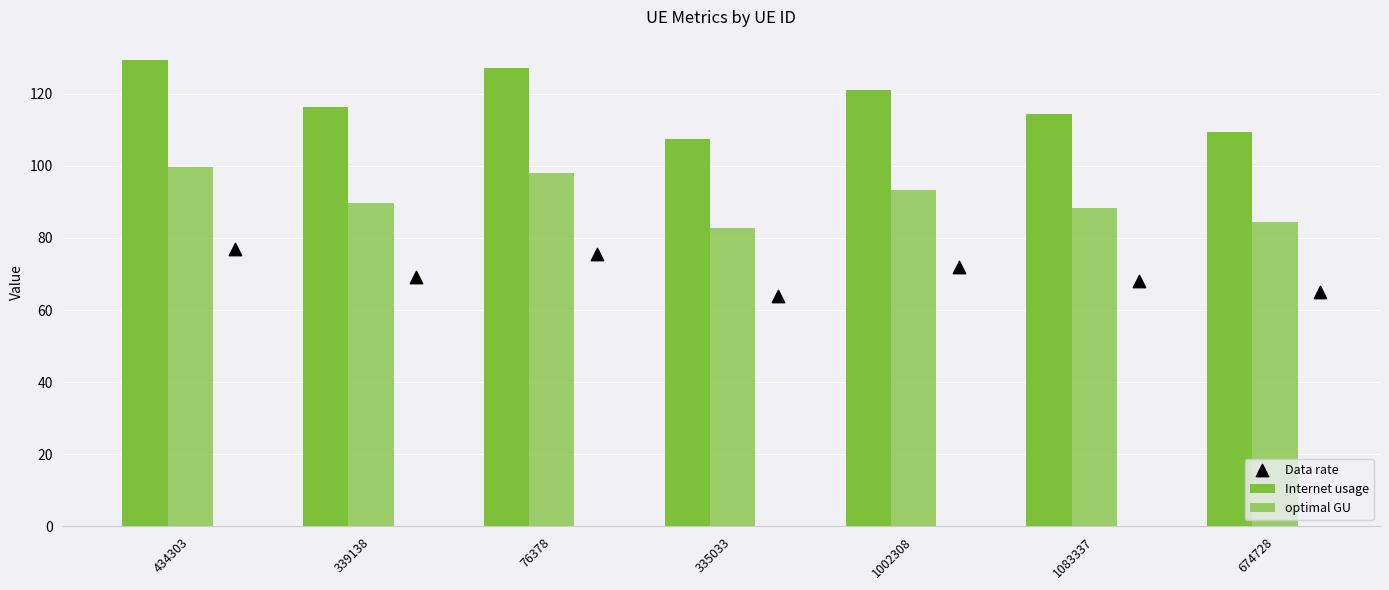

What are all the series names shown in the legend?

Internet usage, optimal GU, Data rate